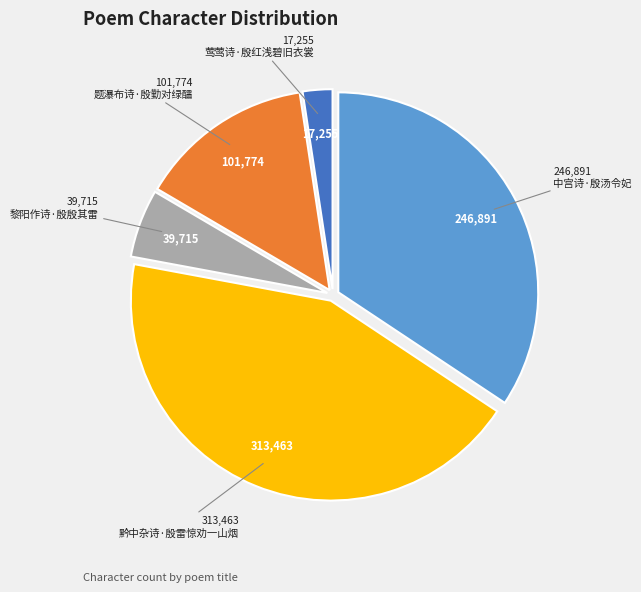

Is there a majority slice in this chart?

No